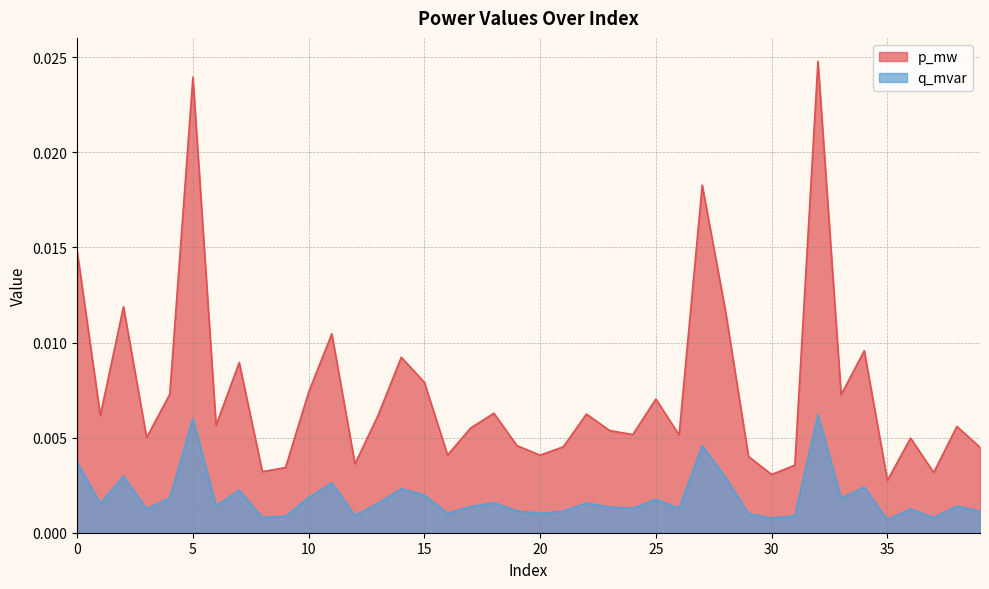

What are all the series names shown in the legend?

p_mw, q_mvar